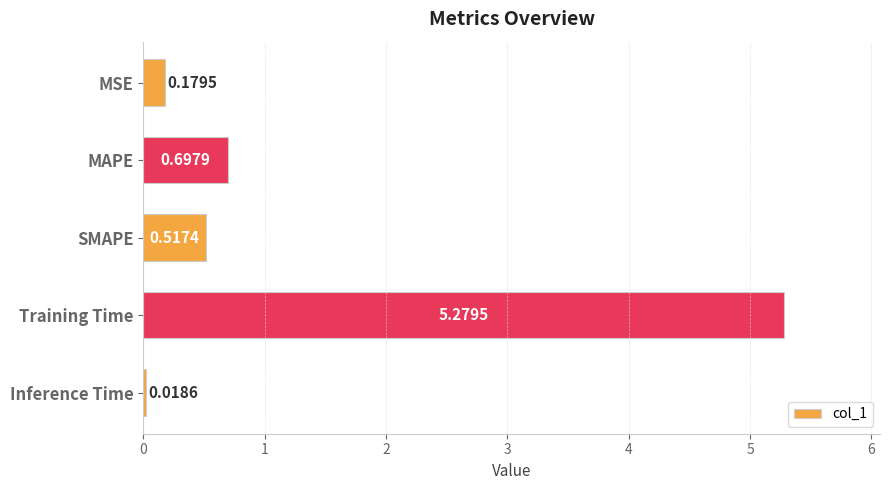

What is the label of the 3rd bar from the top?

SMAPE